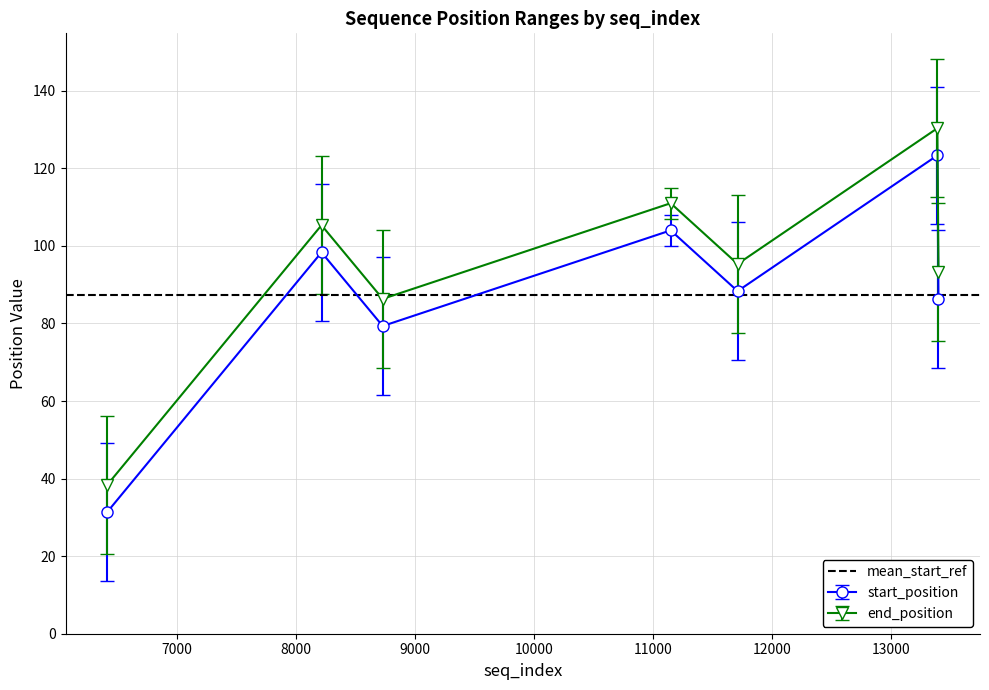

At which category does end_position reach its first local valley?

6417